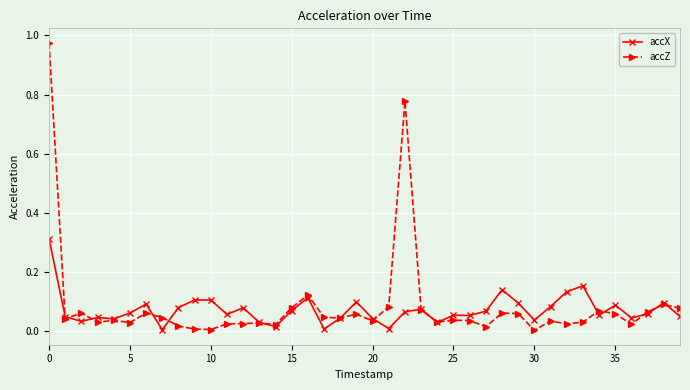

True or false: accX has more than 1 interior local peaks.

True